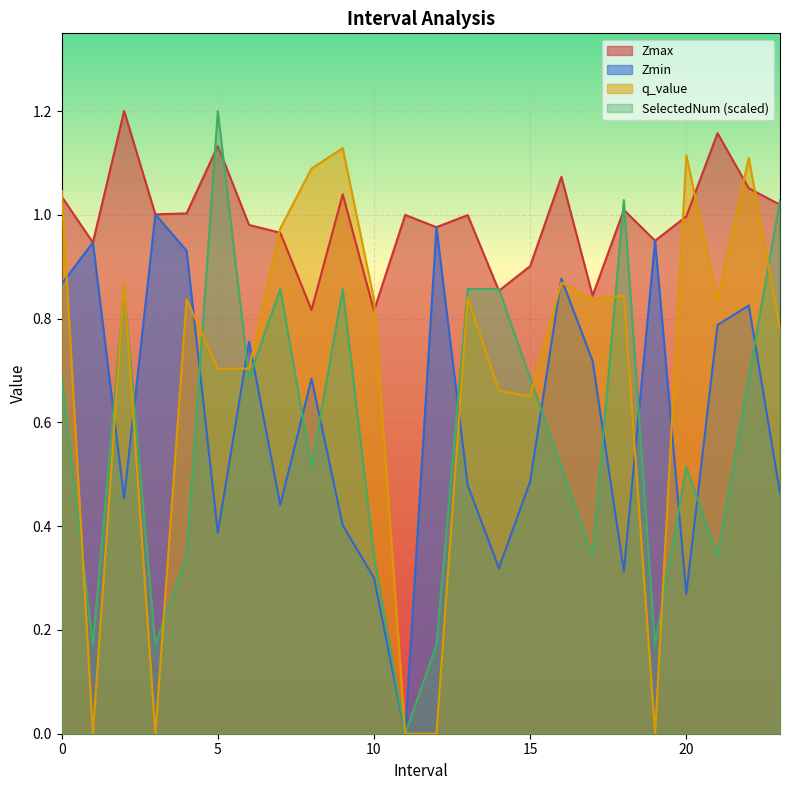

Which category has the highest value in the Zmin series?

3